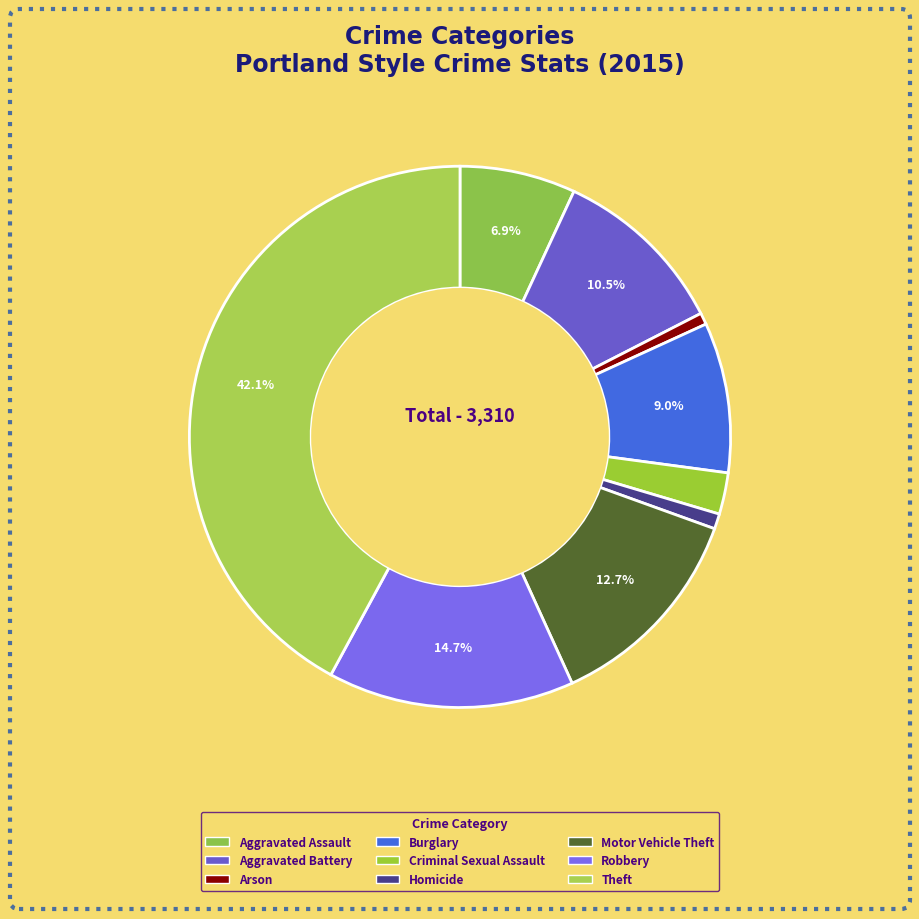

To the nearest percent, what portion does Aggravated Battery represent?

11%